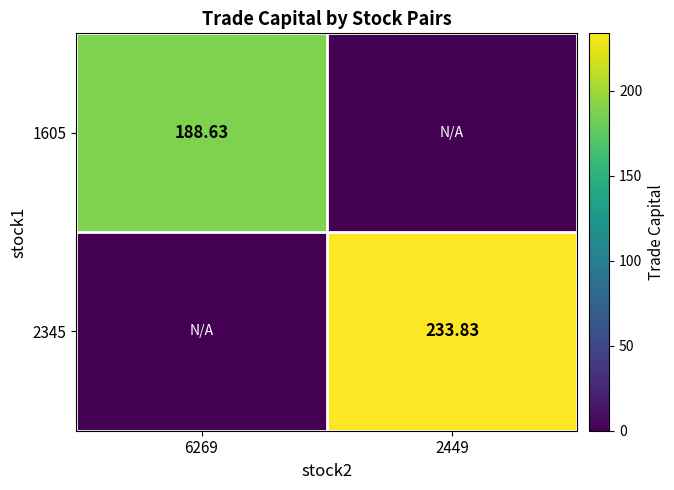

True or false: 2345 has a value of 233.8 at 2449.

True